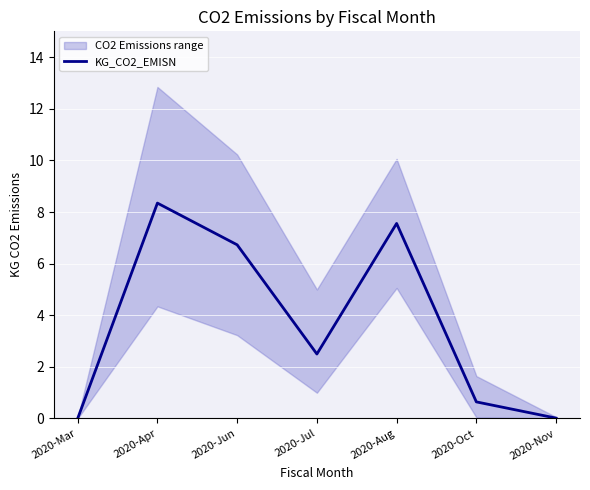

True or false: there are more than 1 points higher than both neighbors.

True